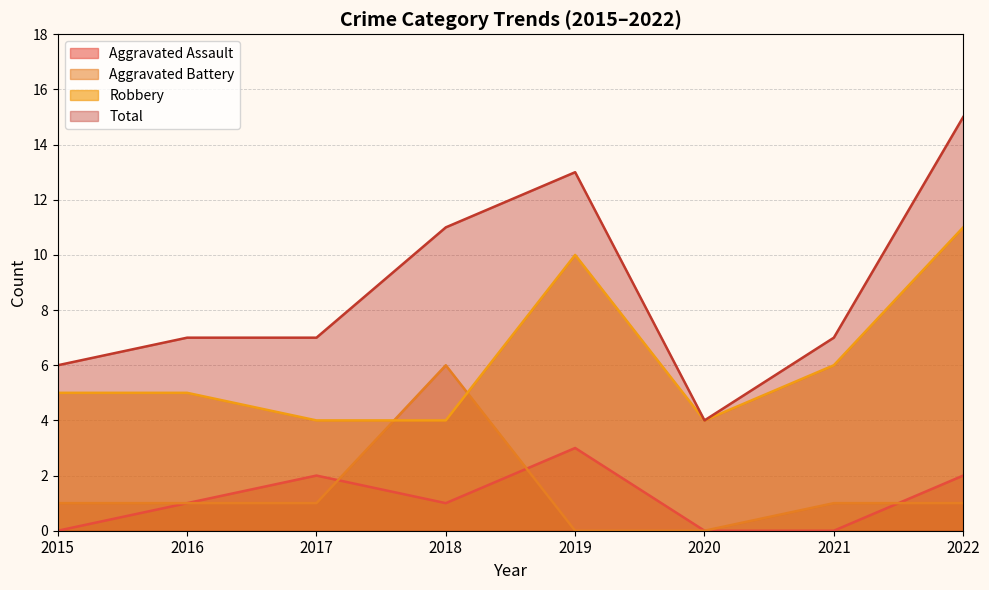

Which series has the widest spread of values?

Total